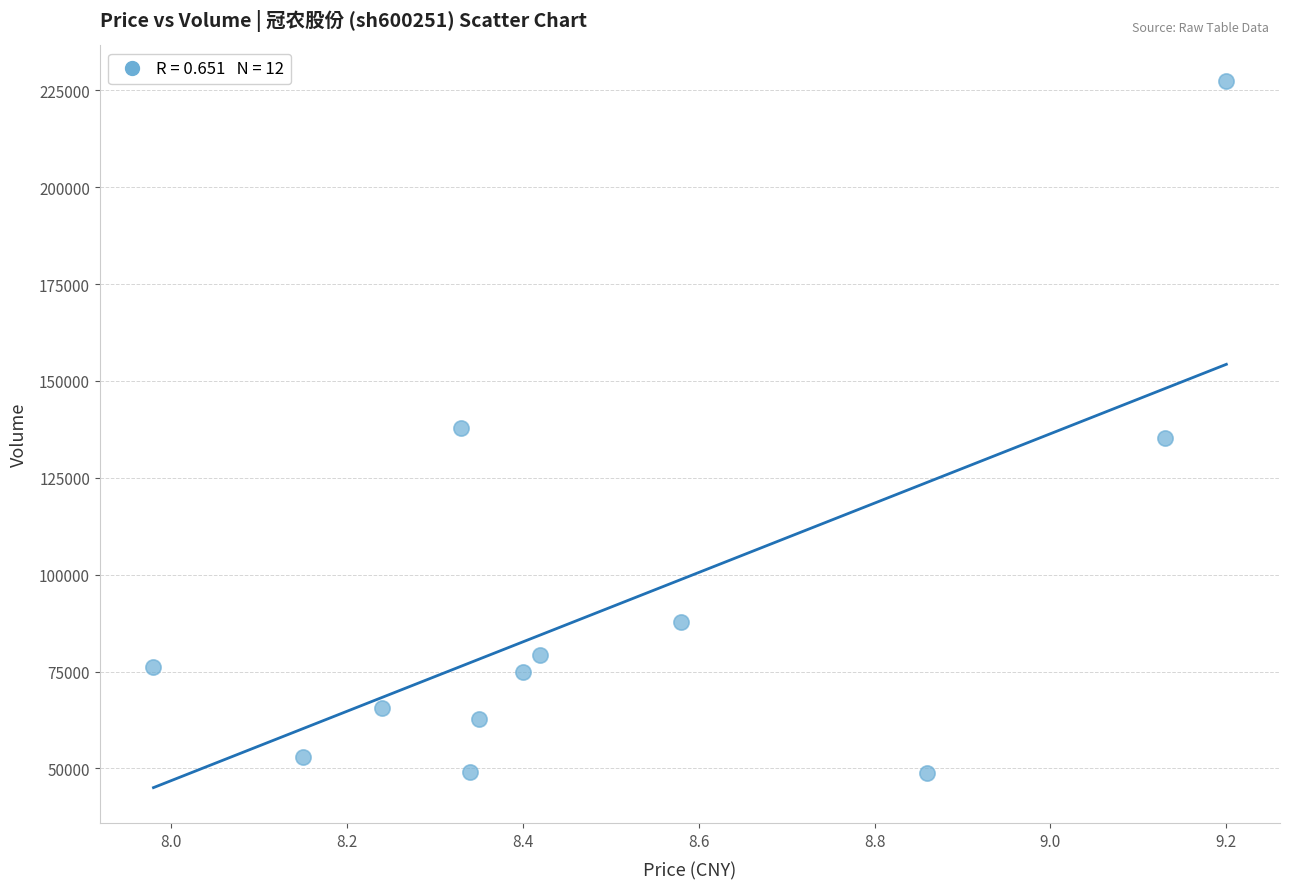

What is the average Y value?

91470